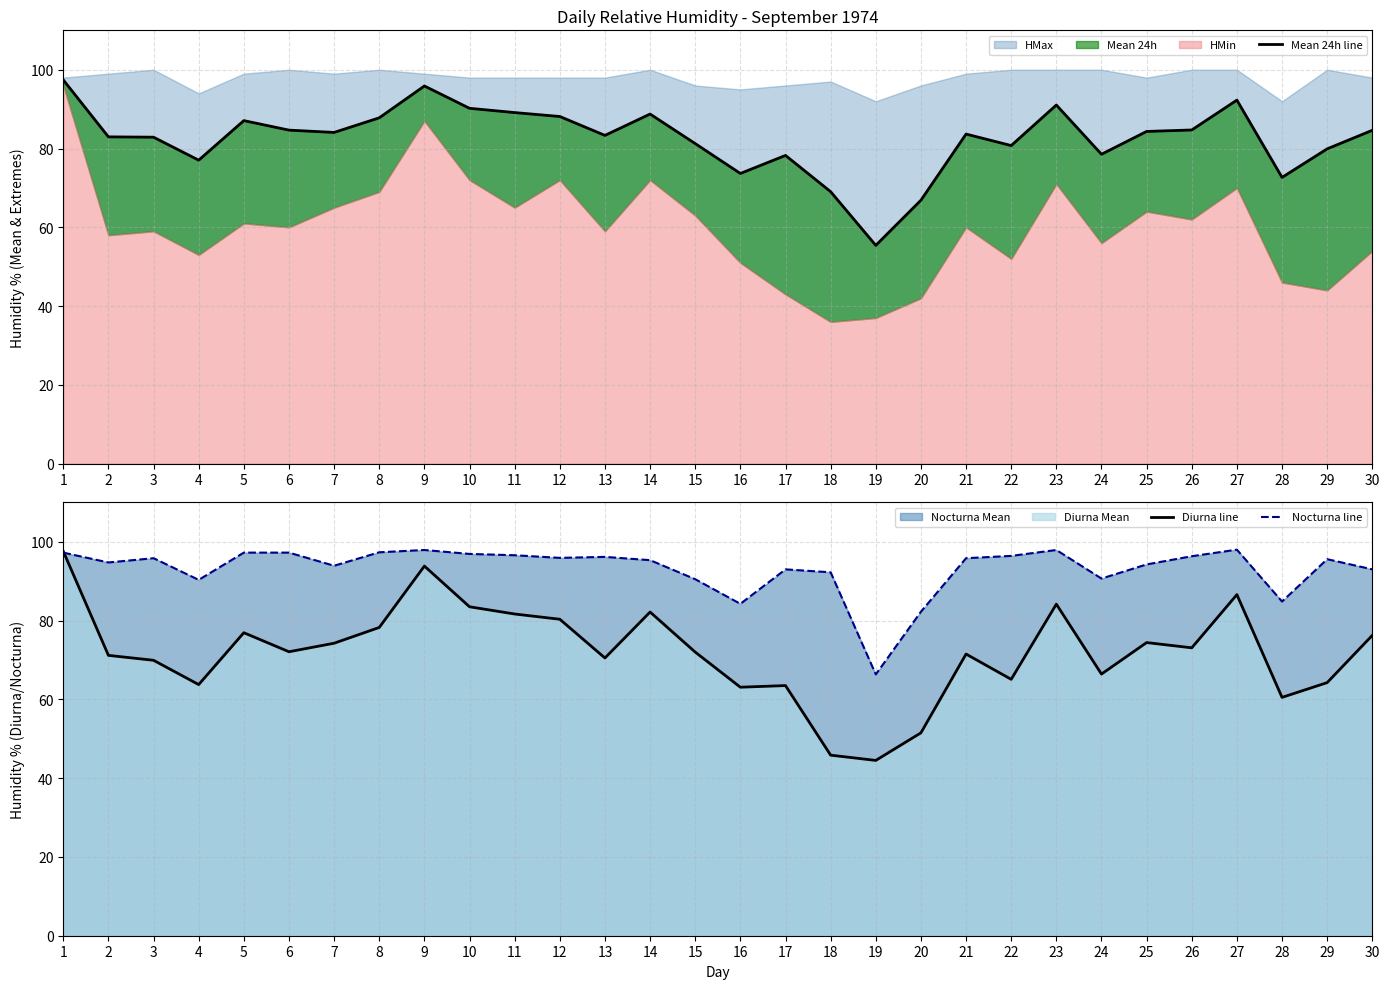

List the series in order of their peak value, lowest first.

Mean 24h line, Diurna line, Nocturna line